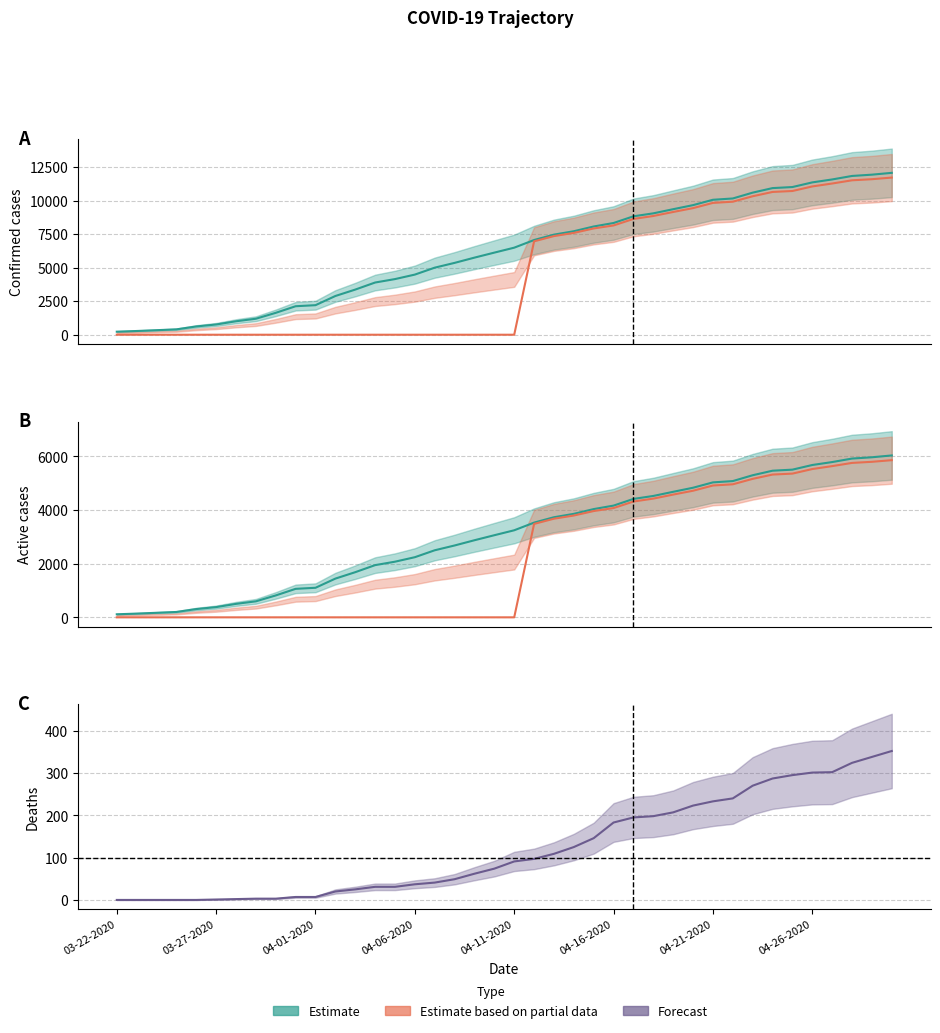

How many values in Deaths are above zero?

35